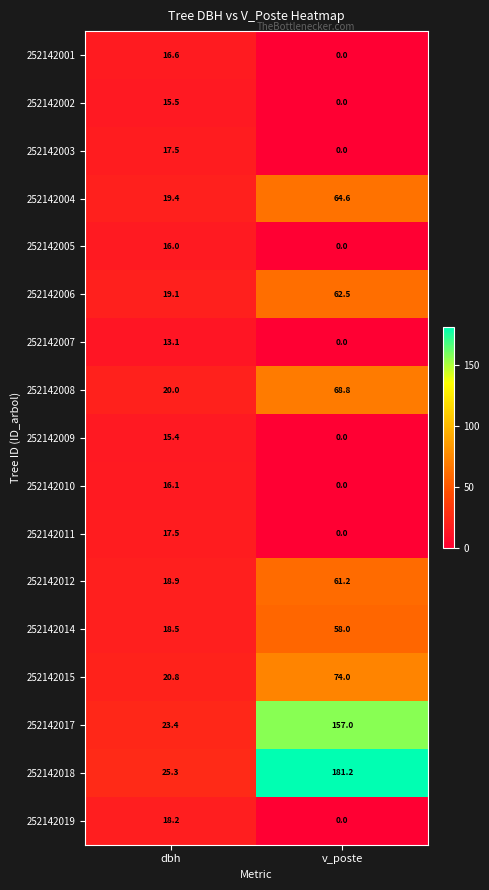

Which series changed the most between dbh and v_poste?

252142018